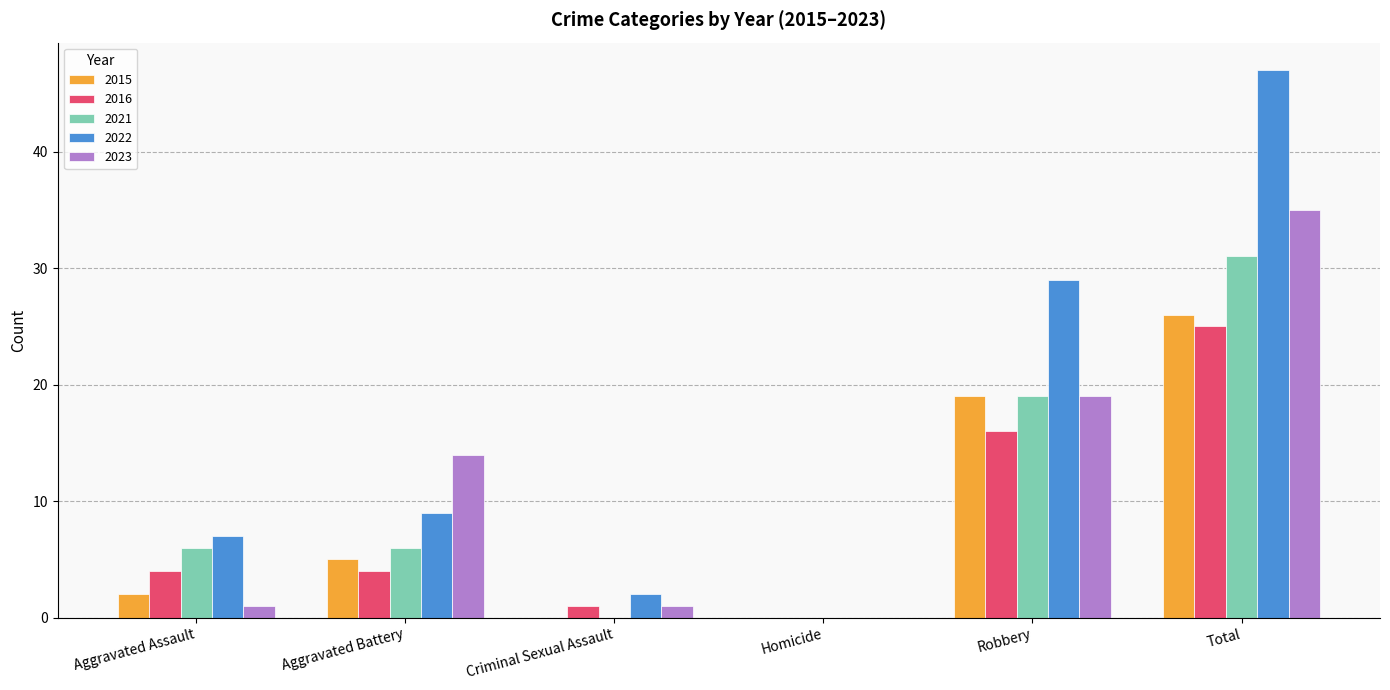

The value of 2023 at Aggravated Assault is 1. True or false?

True